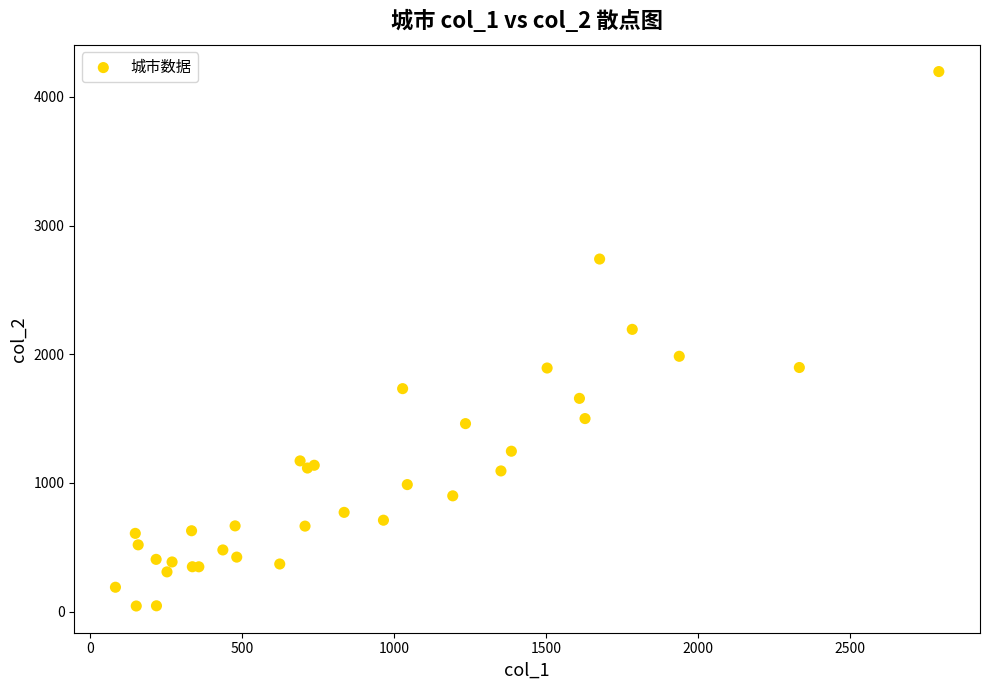

What Y value in the scatter plot is closest to 2119?

2193.1